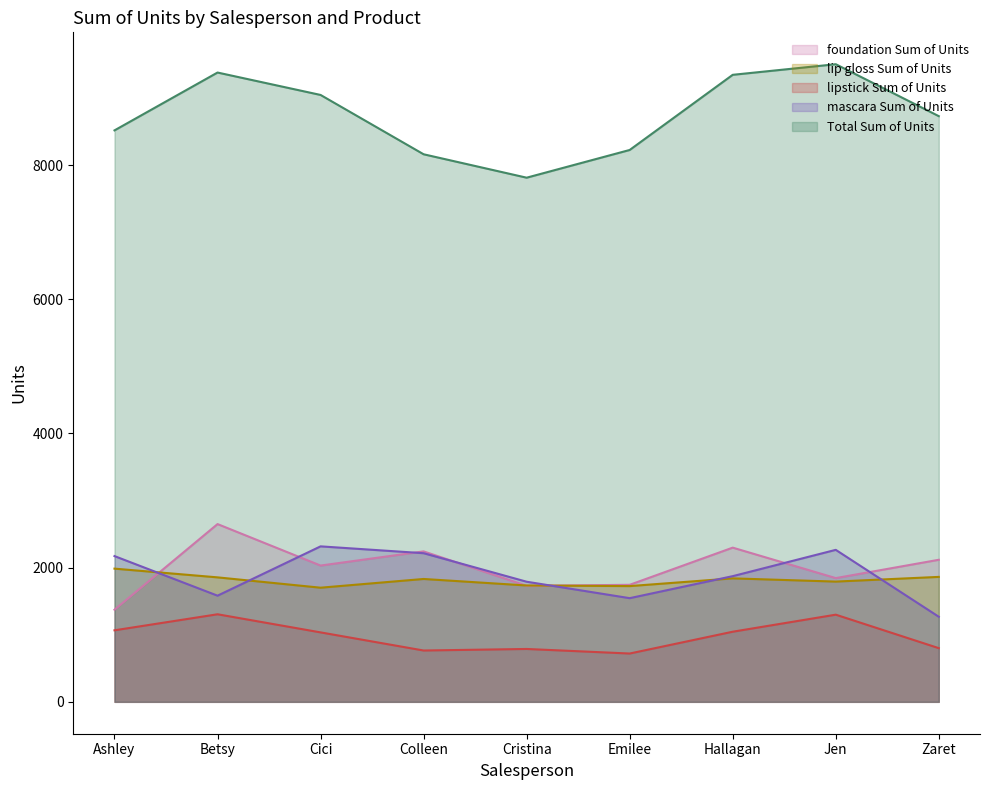

True or false: mascara Sum of Units and Total Sum of Units intersect in this chart.

False